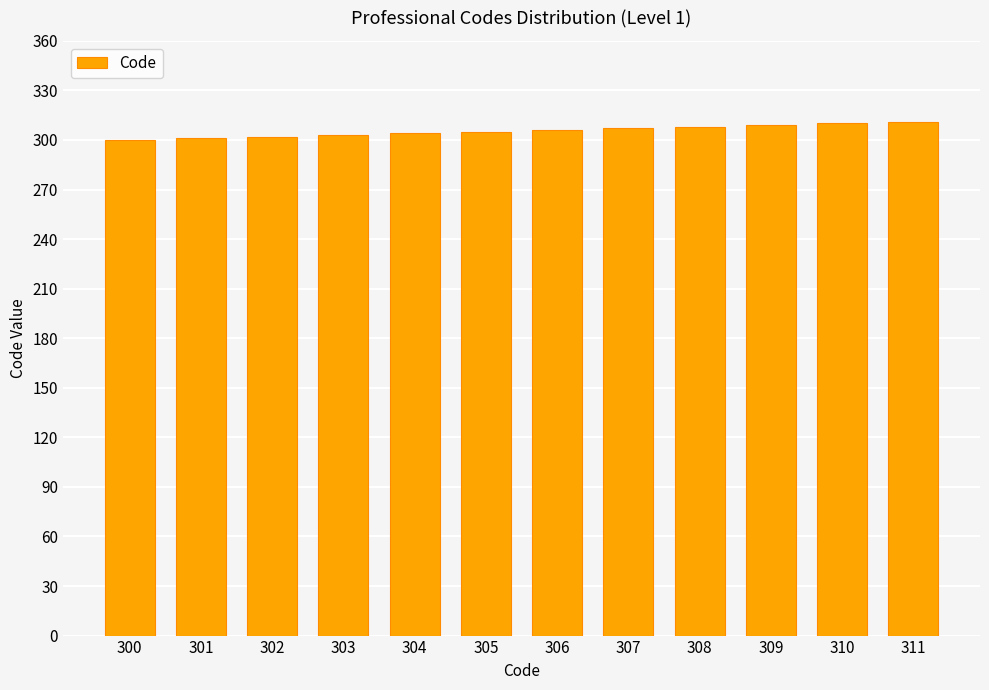

What is the difference between the second highest and minimum values?

10